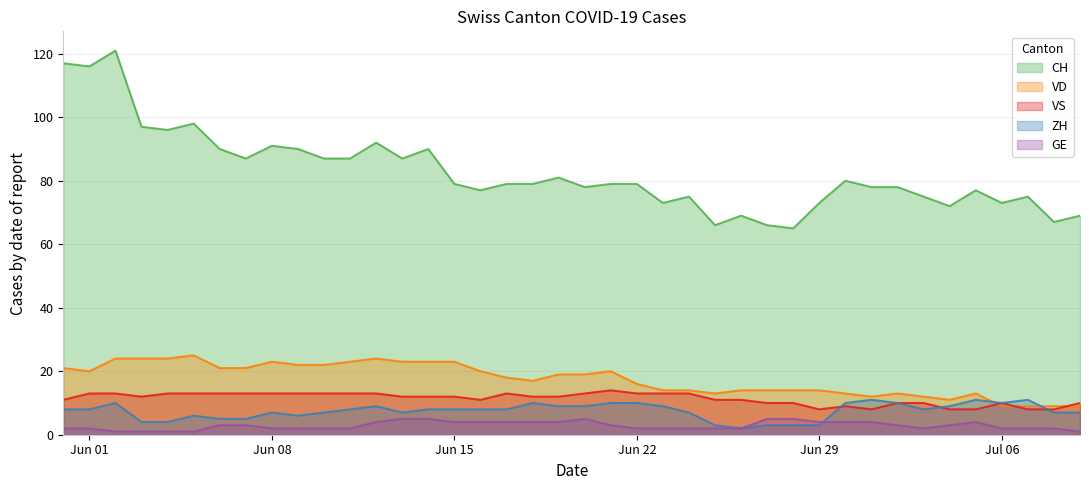

Is the value of VS at Jun 22 greater than the value of VD at Jun 22?

No